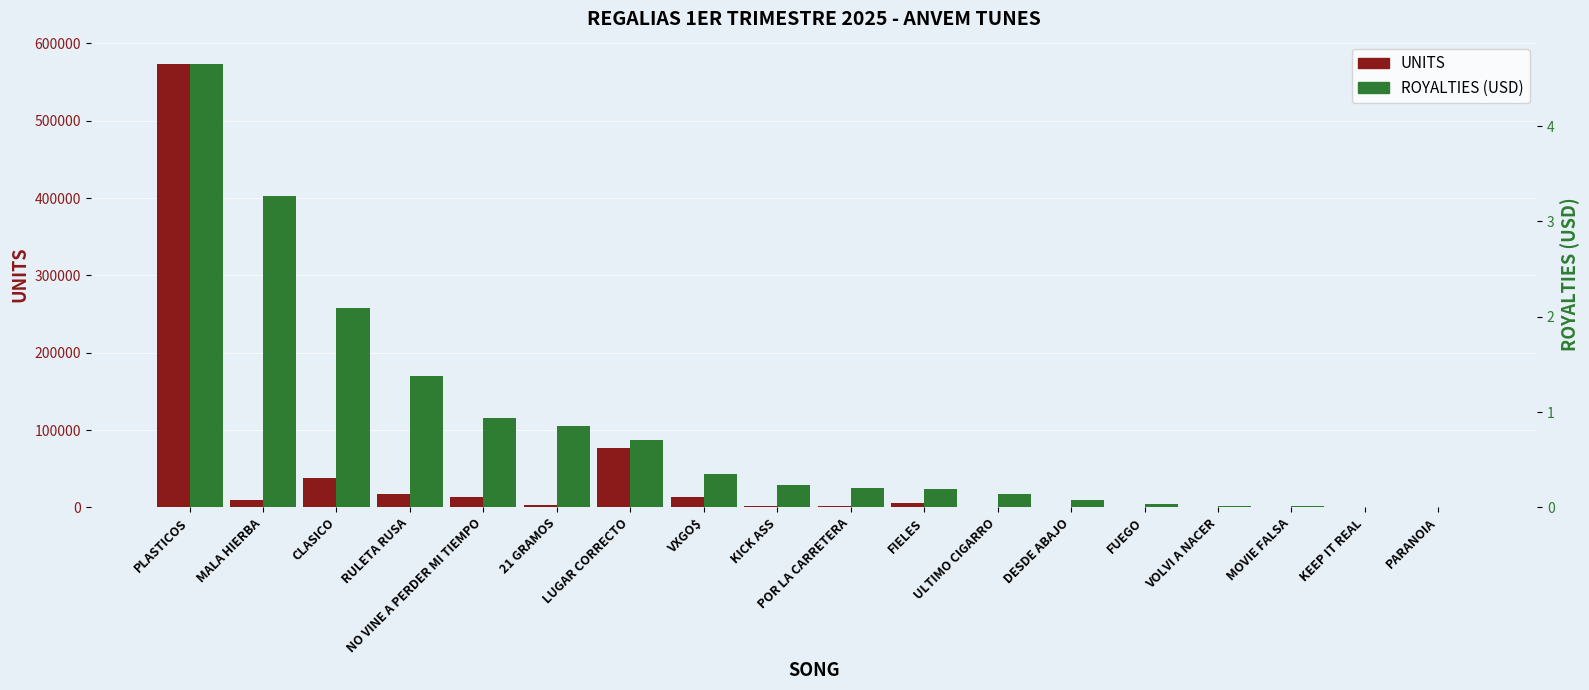

The value of UNITS at PLASTICOS is 573657.0. True or false?

True